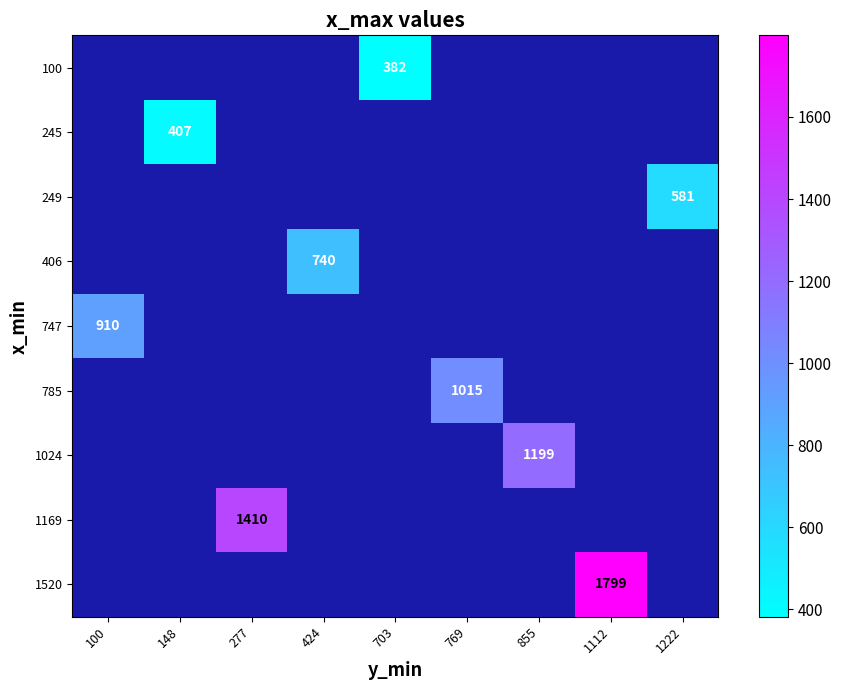

Which category has the highest value across all series?

1112